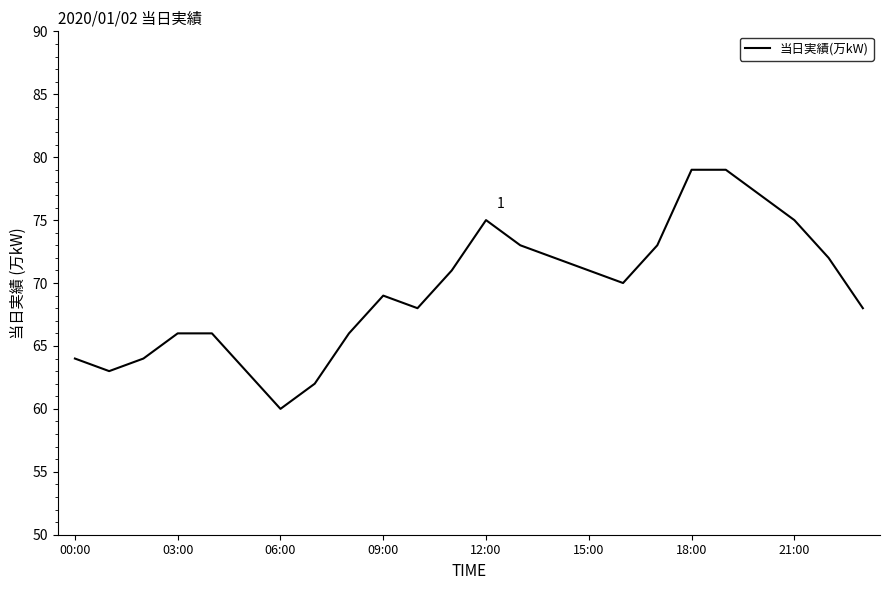

What is the maximum value shown in the chart?

79